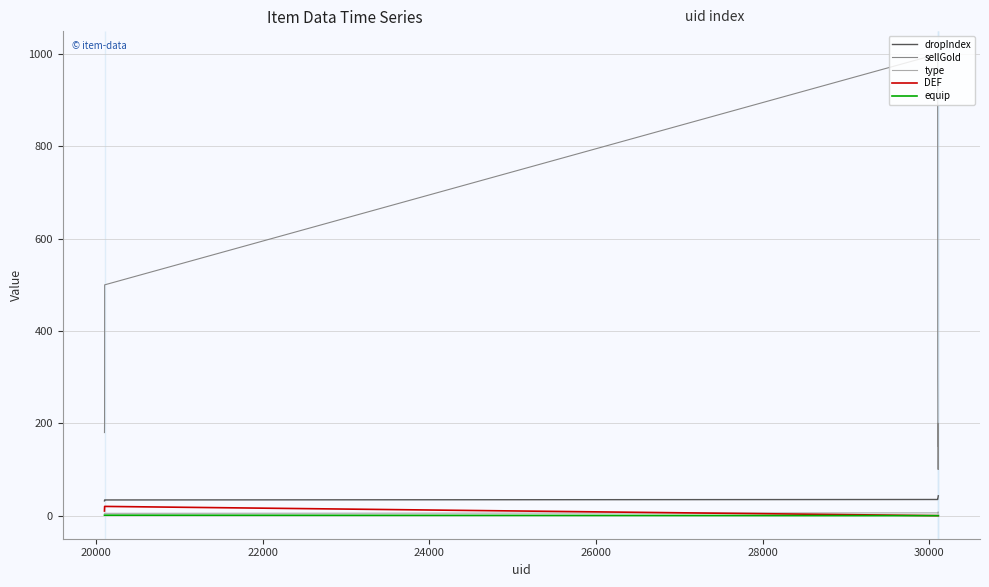

After their last crossing, which series has the higher values: type or DEF?

type